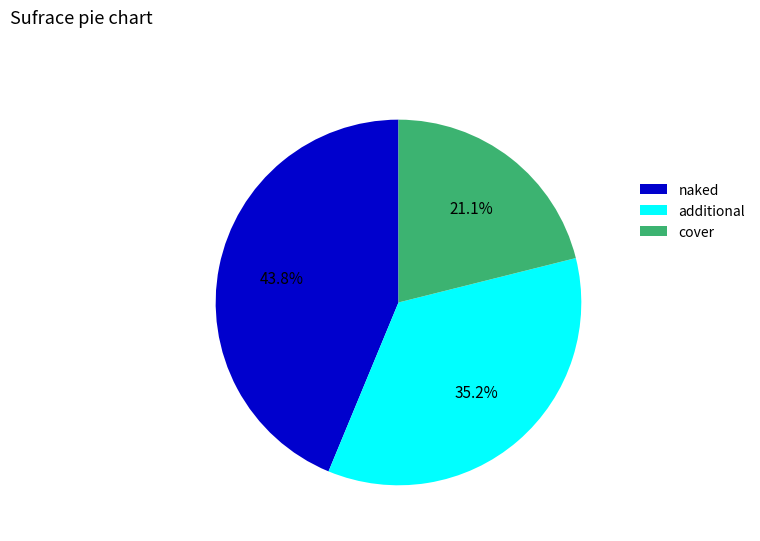

What is the smallest slice in the pie chart?

cover